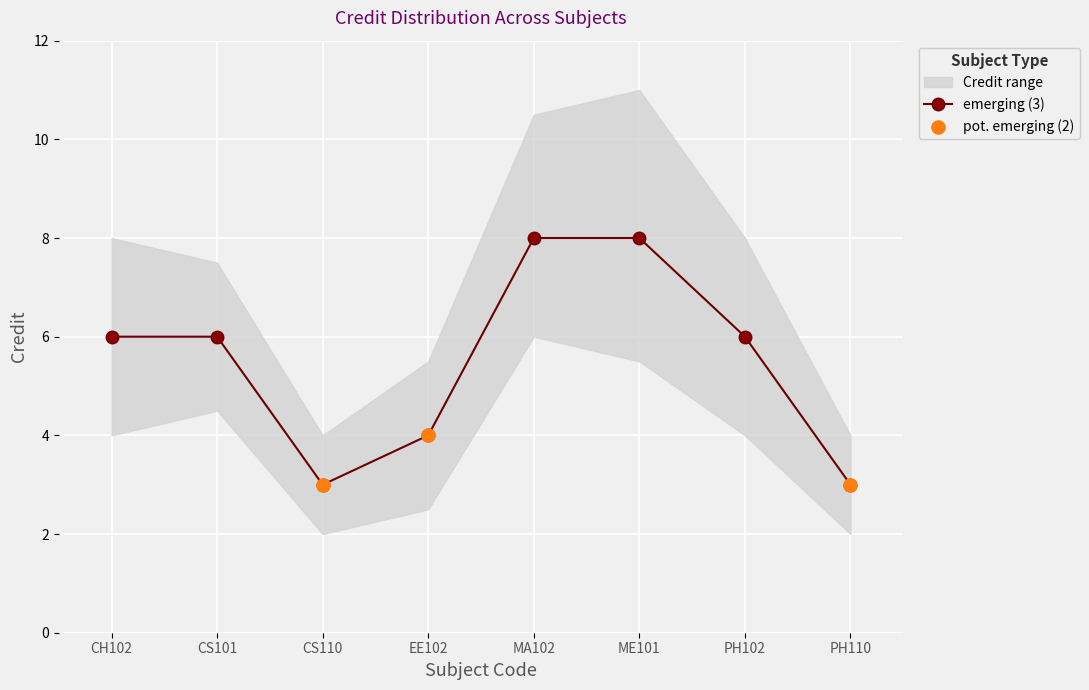

What is the change in value from CS101 to ME101?

+2